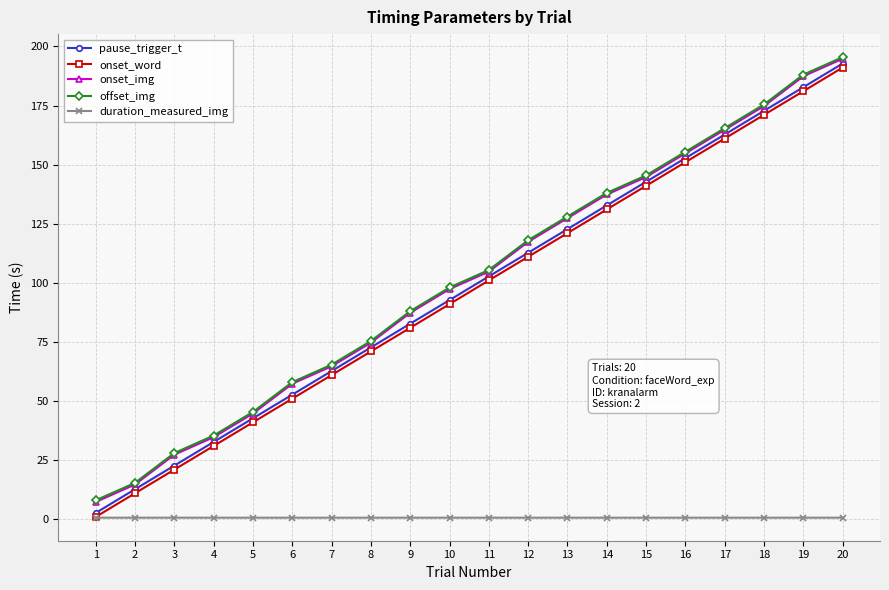

List the labels in order of offset_img value, largest first.

20, 19, 18, 17, 16, 15, 14, 13, 12, 11, 10, 9, 8, 7, 6, 5, 4, 3, 2, 1